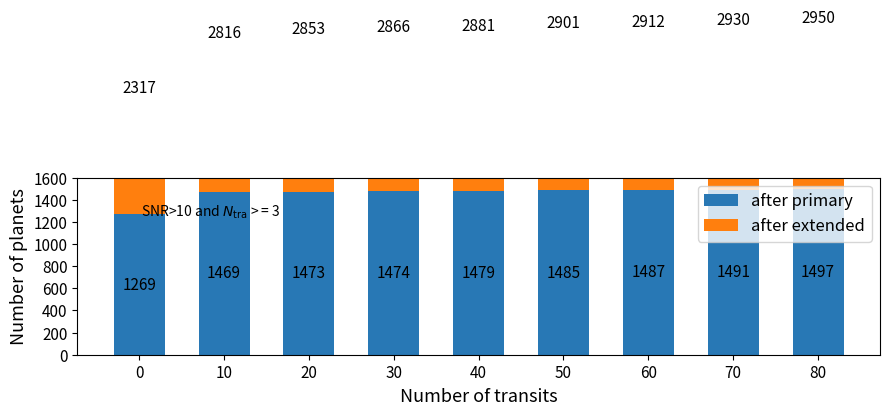

List the series in order of their overall mean, lowest first.

after extended, after primary